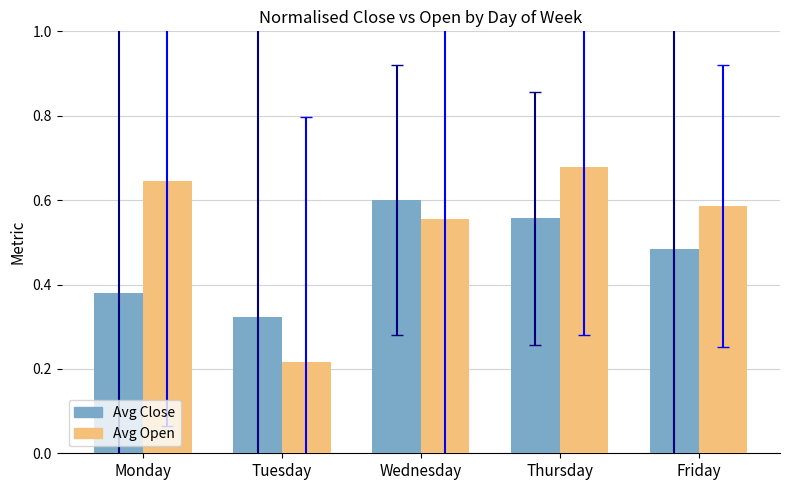

At how many categories does at least one series exceed 0?

5